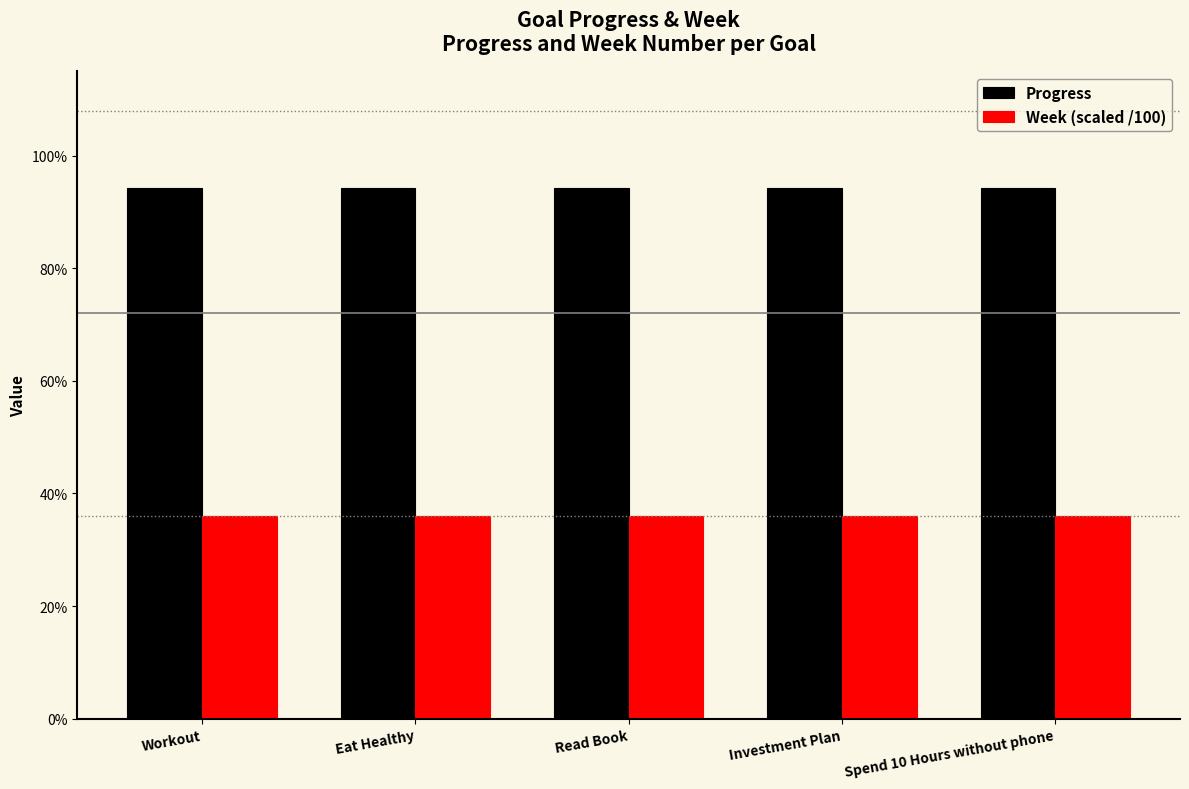

Between Workout and Spend 10 Hours without phone, which is larger?

Workout